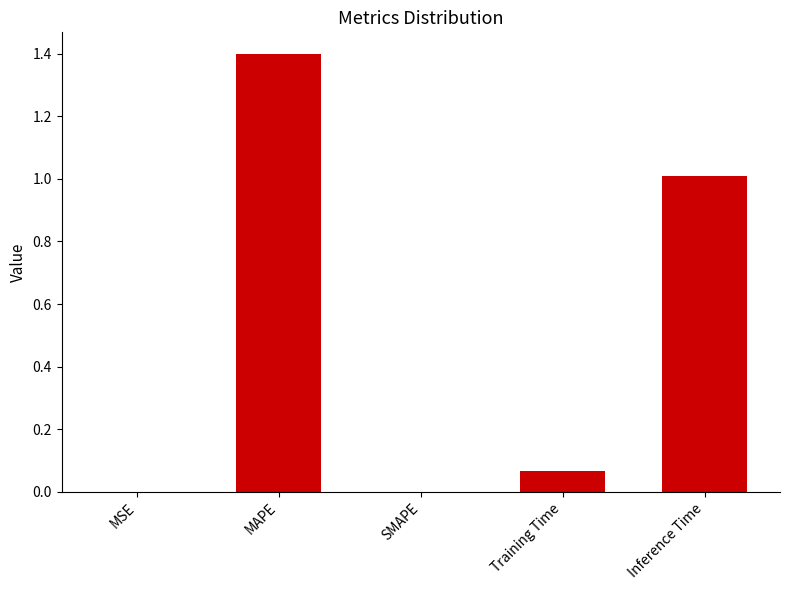

Which has a higher value, MAPE or Training Time?

MAPE